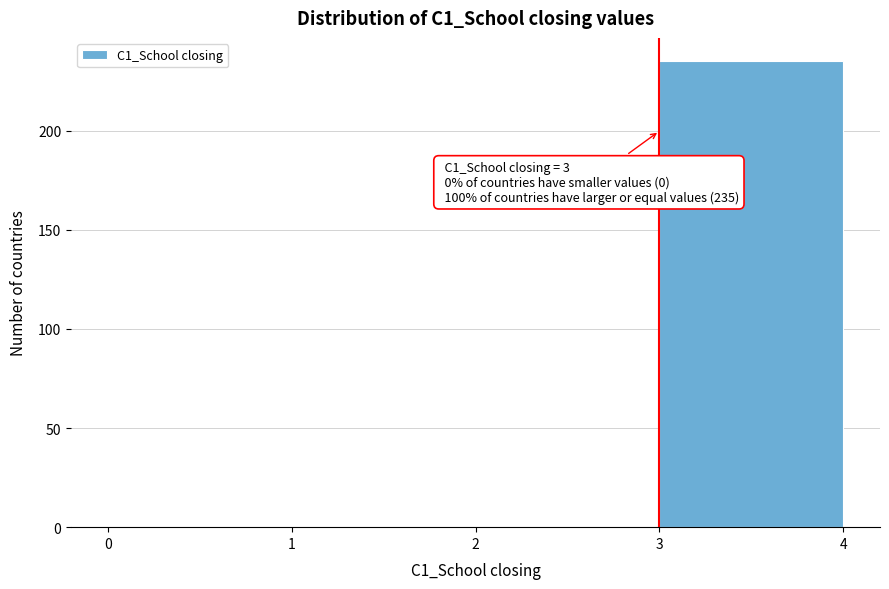

Which range on the x-axis has the tallest bar?

3 to 4